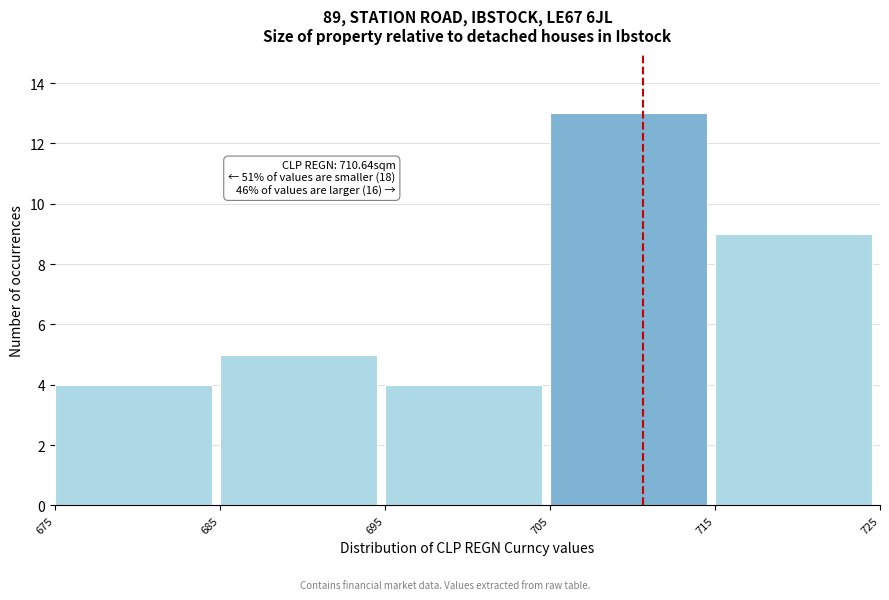

Over which range of the x-axis is the bar tallest?

705 to 715